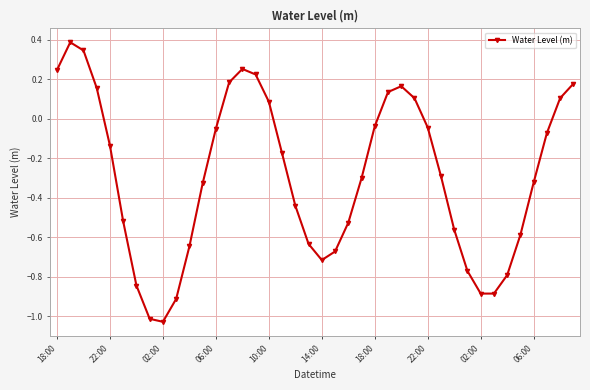

How many negative values are there?

27